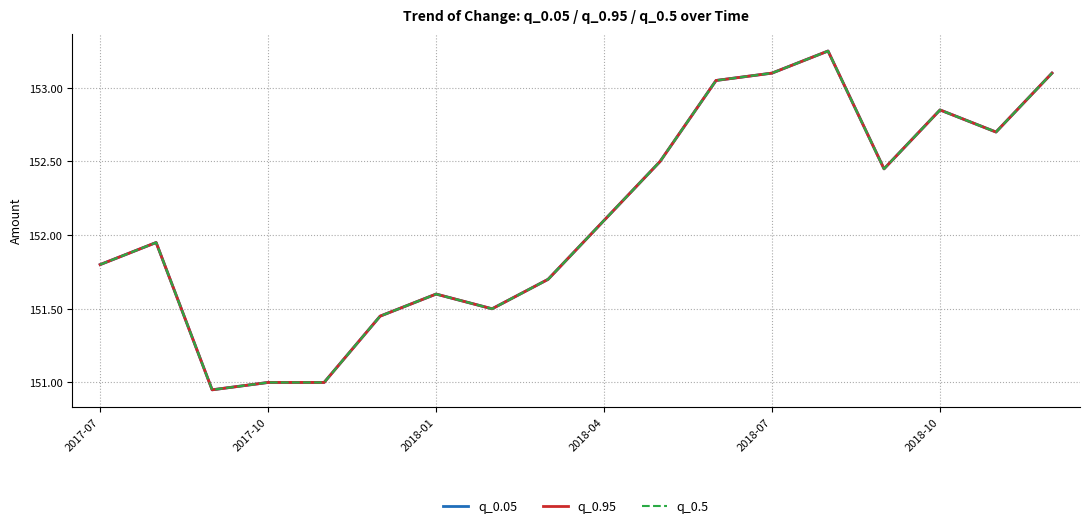

At which label does q_0.95 reach its peak?

13